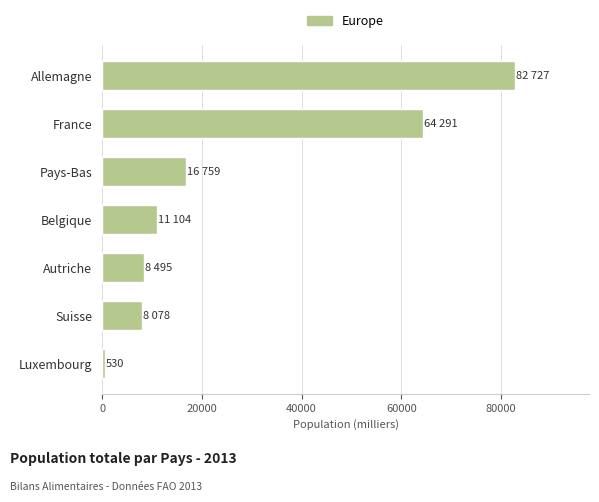

Which has a higher value, Allemagne or Luxembourg?

Allemagne